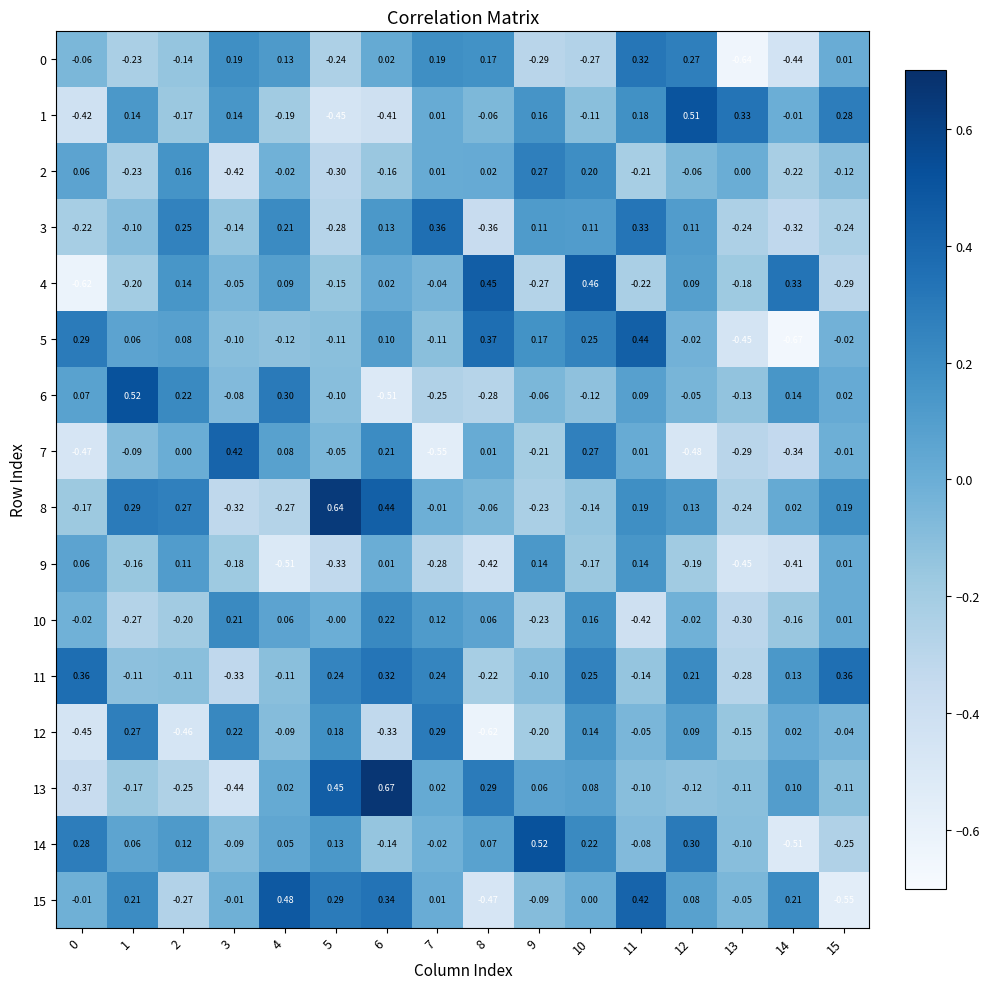

Is the value of 6 at 12 greater than the value of 13 at 2?

Yes